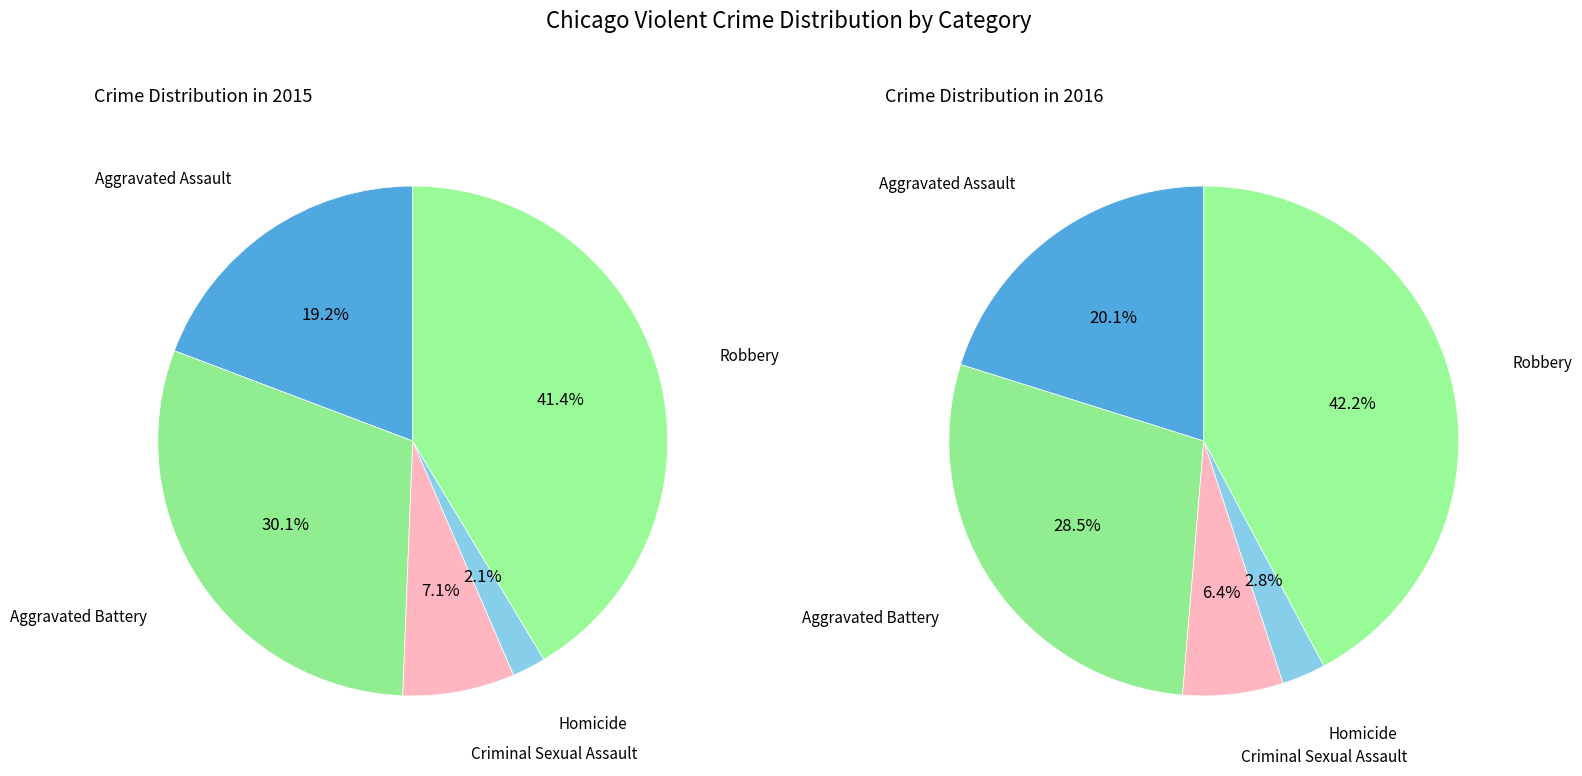

Count the number of slices in the pie.

5